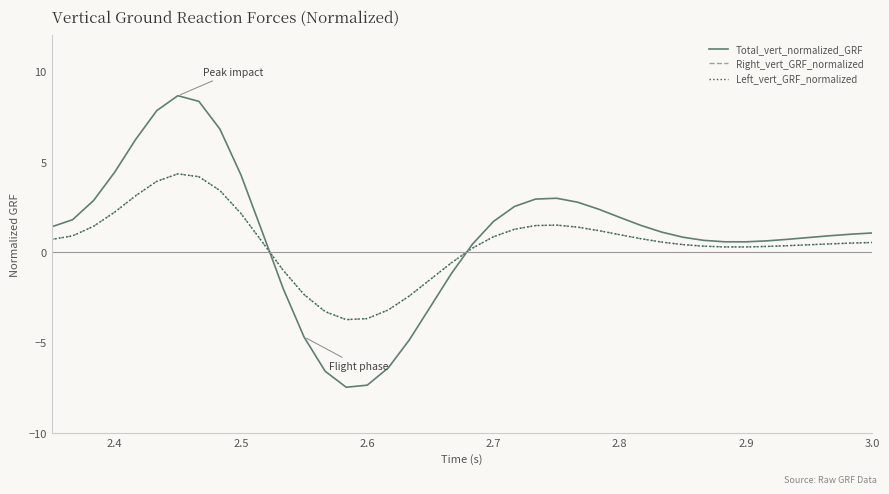

True or false: Total_vert_normalized_GRF and Right_vert_GRF_normalized intersect in this chart.

True